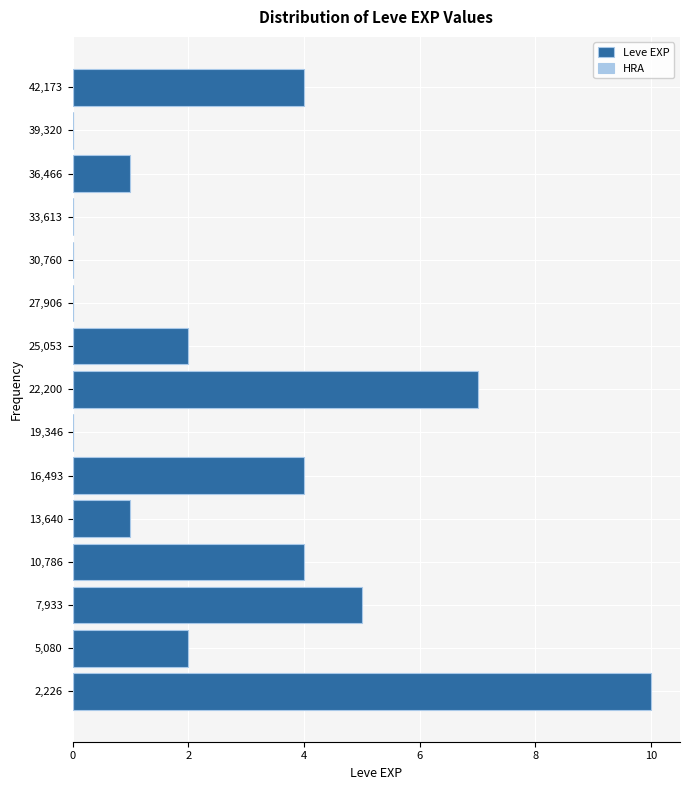

Over which range of the y-axis is the bar longest?

1000 to 3500